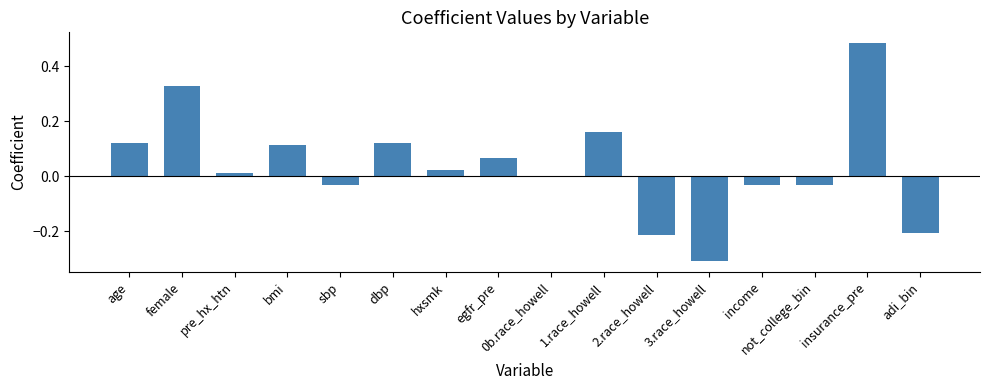

What is the sum of all values?

0.6